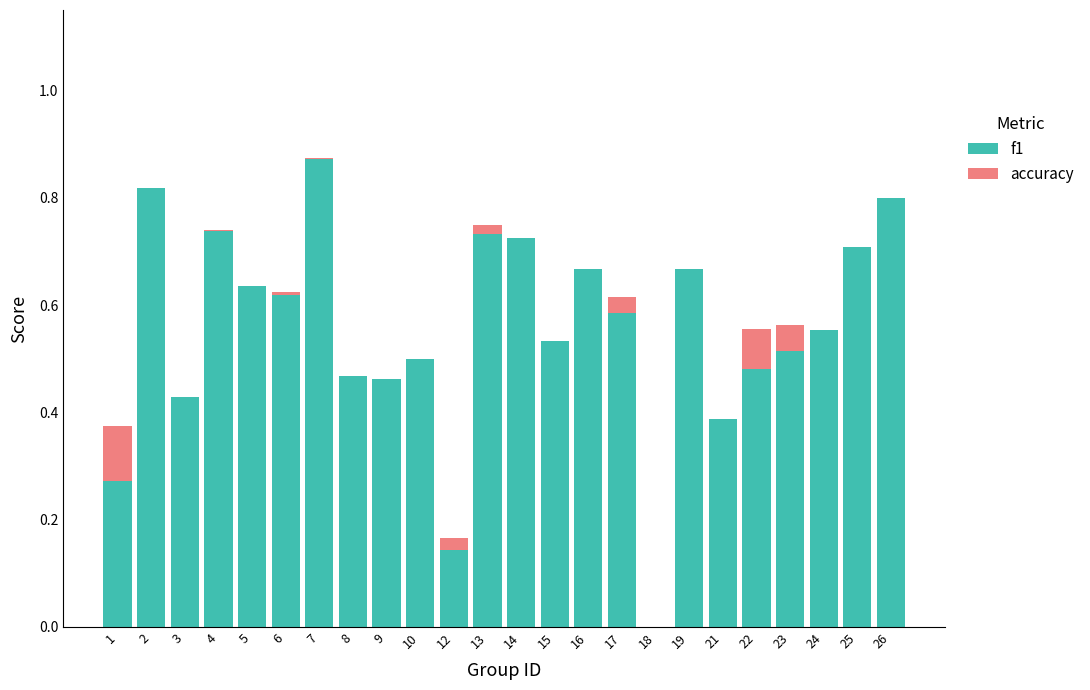

At which category is the sum across all series the highest?

7